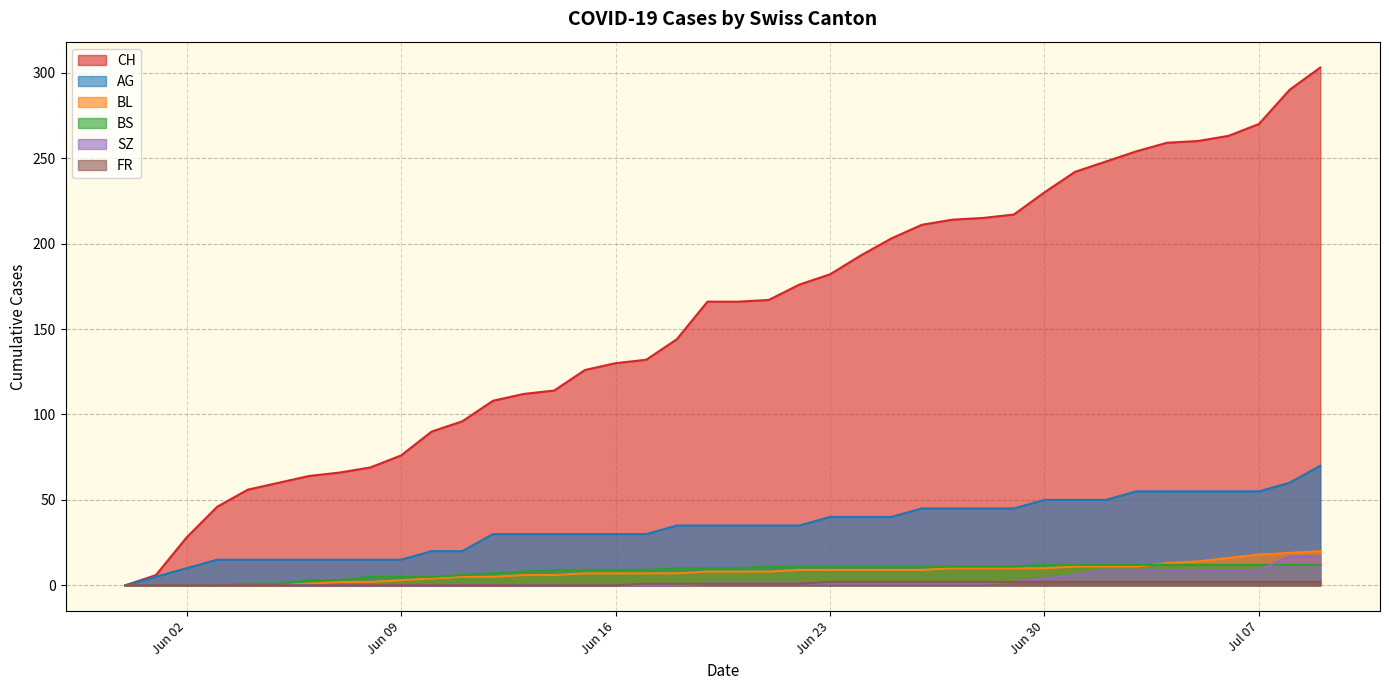

Reading right to left, transcribe all the data shown in this chart.

CH: 303	290	270	263	260	259	254	248	242	230	217	215	214	211	203	193	182	176	167	166	166	144	132	130	126	114	112	108	96	90	76	69	66	64	60	56	46	28	6	0
AG: 70	60	55	55	55	55	55	50	50	50	45	45	45	45	40	40	40	35	35	35	35	35	30	30	30	30	30	30	20	20	15	15	15	15	15	15	15	10	5	0
BL: 20	19	18	16	14	13	11	11	11	10	10	10	10	9	9	9	9	9	8	8	8	7	7	7	7	6	6	5	5	4	3	2	2	1	0	0	0	0	0	0
BS: 12	12	12	12	12	12	12	12	12	12	11	11	11	11	11	11	11	11	11	10	10	10	9	9	9	9	8	7	6	5	5	5	3	3	1	1	0	0	0	0
SZ: 17	17	9	9	9	9	9	9	6	4	2	1	1	1	1	1	1	1	1	1	1	0	0	0	0	0	0	0	0	0	0	0	0	0	0	0	0	0	0	0
FR: 2	2	2	2	2	2	2	2	2	2	2	2	2	2	2	2	2	1	1	1	1	1	1	0	0	0	0	0	0	0	0	0	0	0	0	0	0	0	0	0